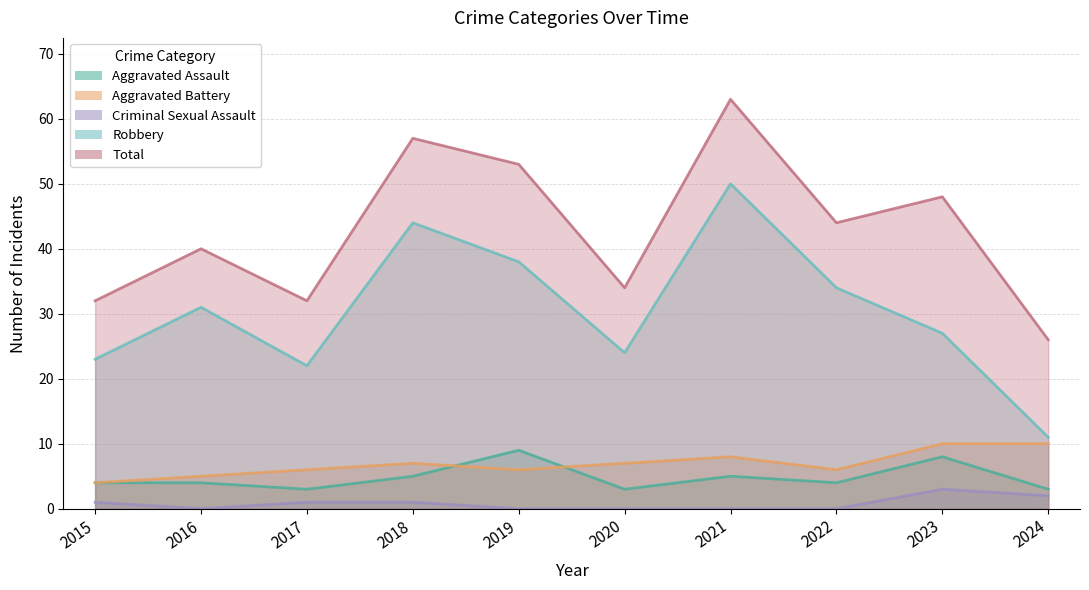

What are all the series names shown in the legend?

Aggravated Assault, Aggravated Battery, Criminal Sexual Assault, Robbery, Total